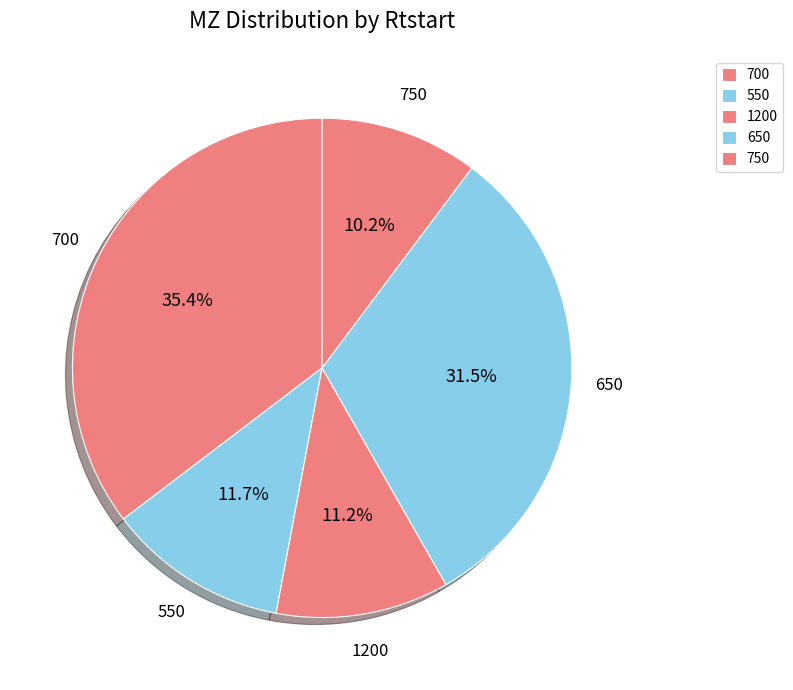

True or false: 1200 accounts for 6% of the total.

False